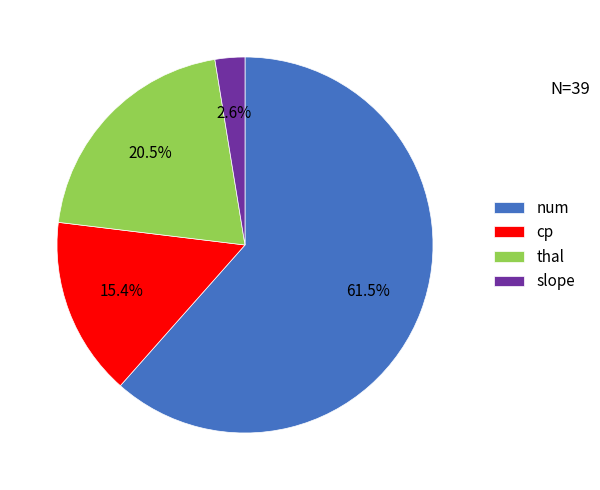

Which slice represents more than half of the pie?

num